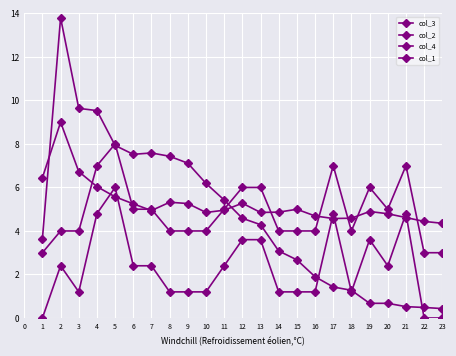

Rank the categories by col_4 value from highest to lowest.

5, 4, 17, 21, 12, 13, 19, 6, 7, 11, 20, 2, 3, 8, 9, 10, 14, 15, 16, 18, 1, 22, 23